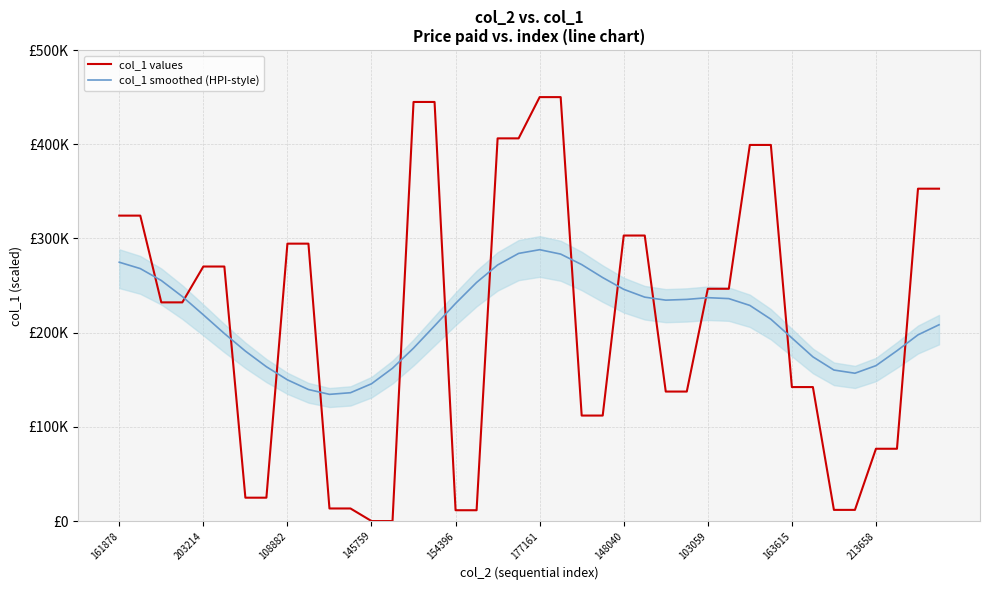

Reading right to left, transcribe all the data shown in this chart.

col_1 values: 352801.4	352801.4	76738.5	76738.5	11852.9	11852.9	142219.3	142219.3	399227.8	399227.8	246560.5	246560.5	137453.7	137453.7	303075.3	303075.3	111980.5	111980.5	450000.0	450000.0	406211.7	406211.7	11482.2	11482.2	444849.2	444849.2	0.0	0.0	13352.1	13352.1	294454.8	294454.8	24797.6	24797.6	270170.4	270170.4	232123.4	232123.4	324206.7	324206.7
col_1 smoothed (HPI-style): 208352.9	197641.4	180784.1	164949.7	156908.3	160294.7	174309.0	194357.8	214251.9	228886.2	236115.9	237112.2	235277.2	234493.1	237675.0	245967.4	258433.1	272234.8	283372.2	288034.5	284094.2	271811.9	253270.5	231024.3	207185.4	183546.8	162214.4	145719.8	136222.7	134482.6	139620.0	149903.5	163802.1	180406.8	199088.6	218909.1	238314.7	255327.5	267982.7	274737.6